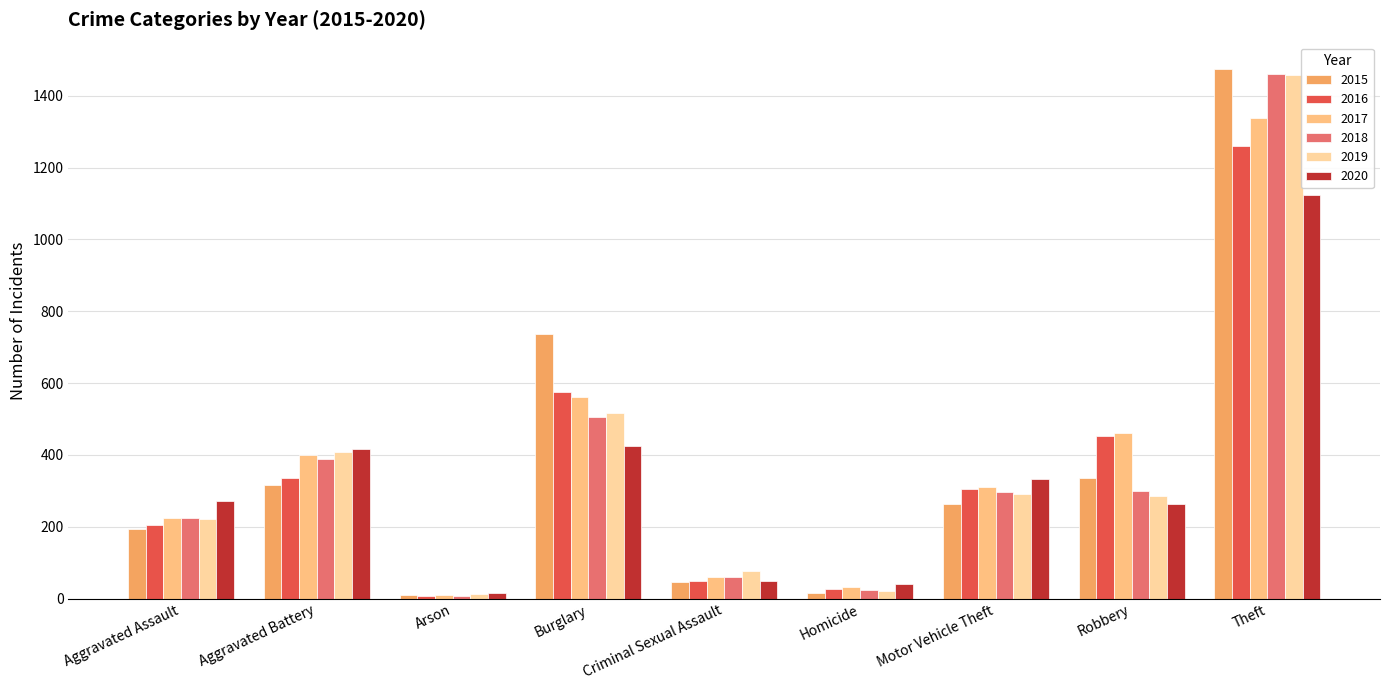

Are the bars horizontal?

No